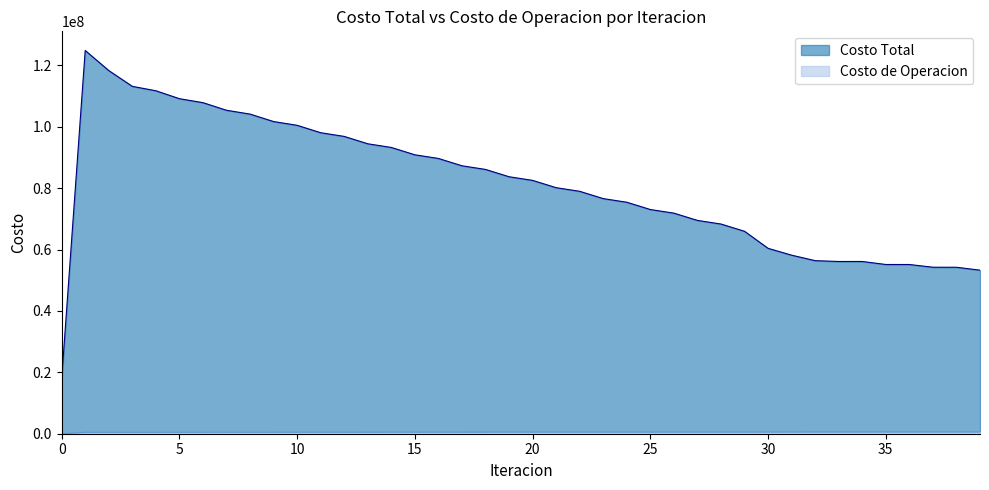

Where is the first local minimum for Costo Total?

33